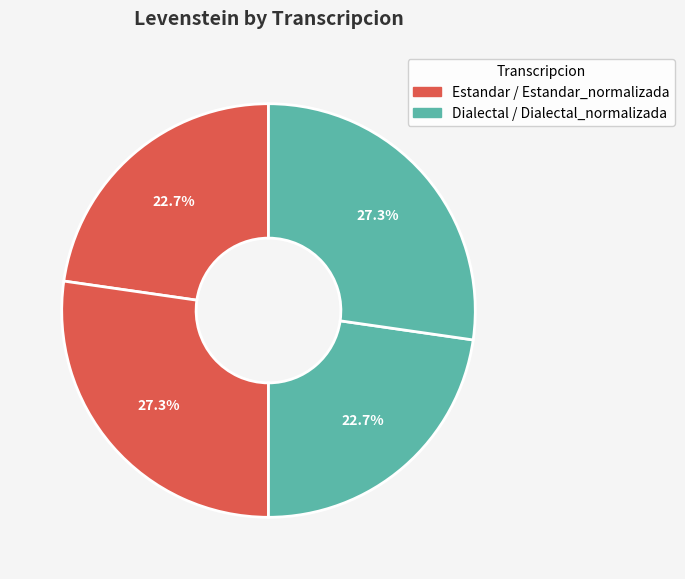

How many segments does this pie chart have?

4